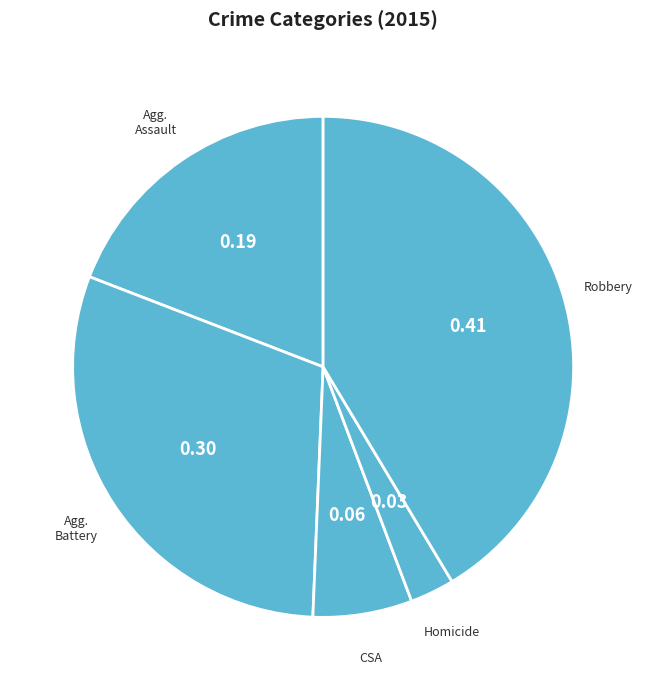

Count the number of slices in the pie.

5